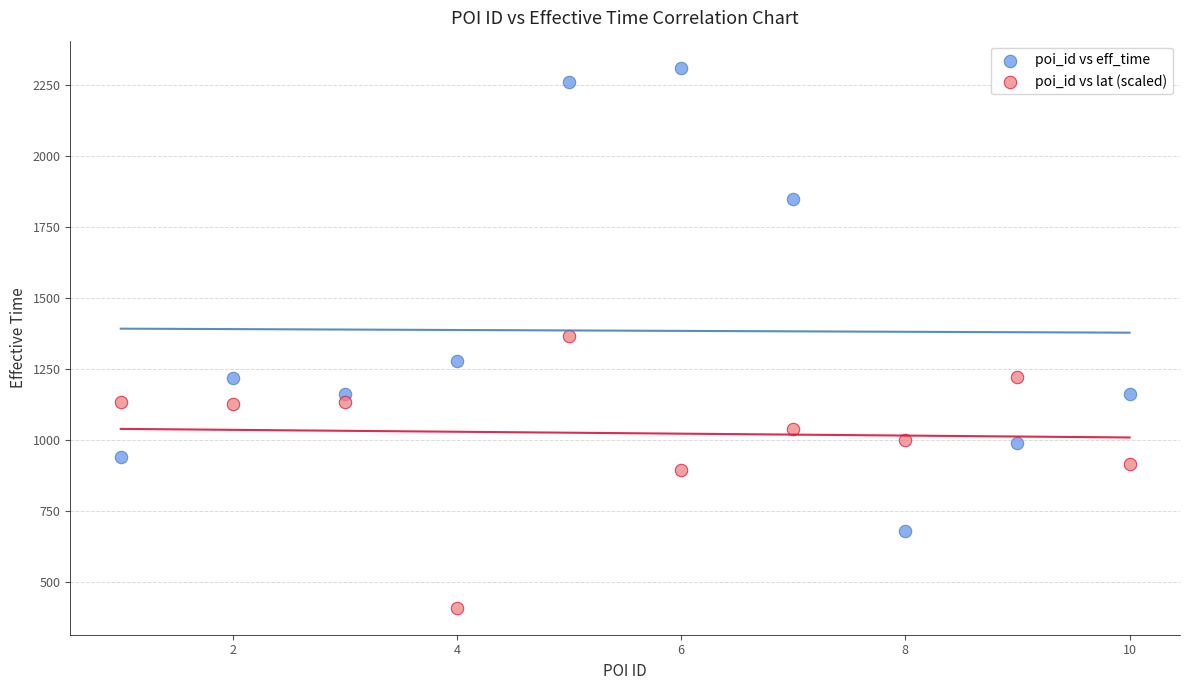

Across all data points, what is the range of X values (max minus min)?

9.0